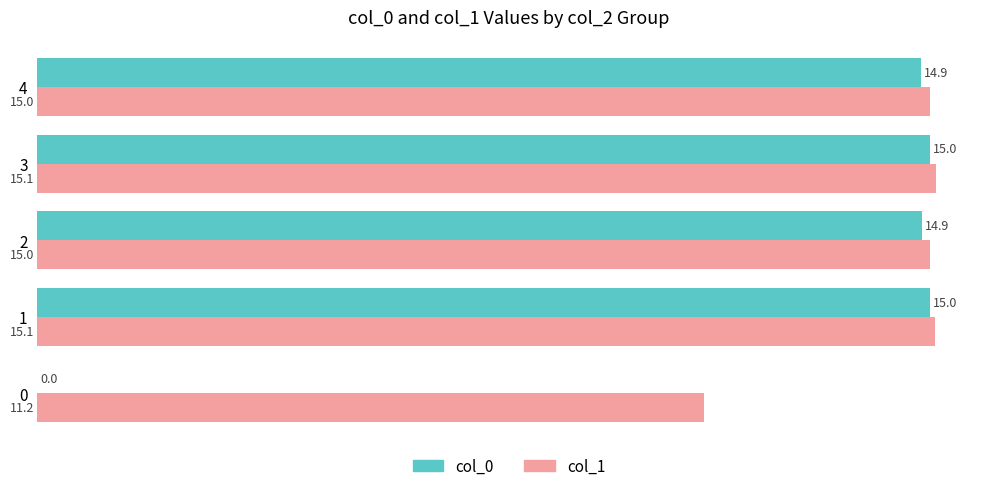

True or false: col_0 has a value of 0.0 at 0.

True